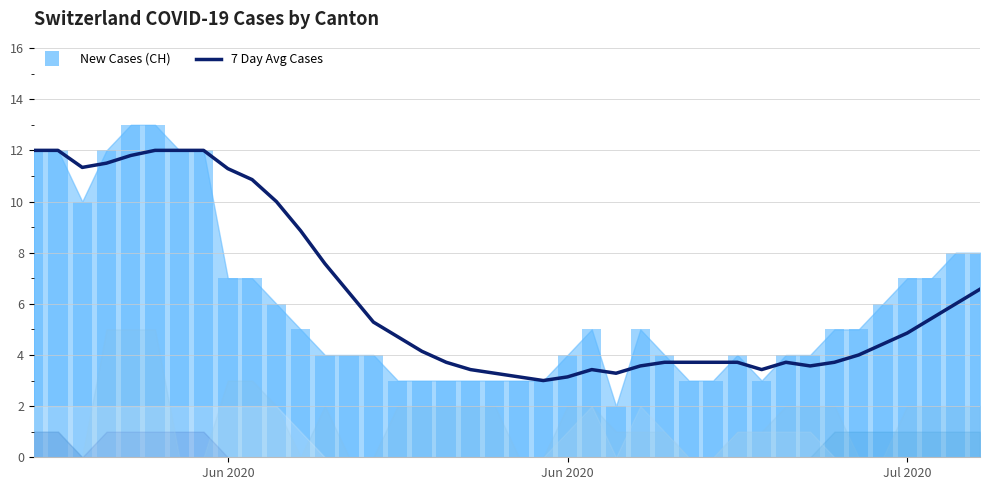

Is it true that 7 Day Avg (CH) equals 15.4 at 3?

False